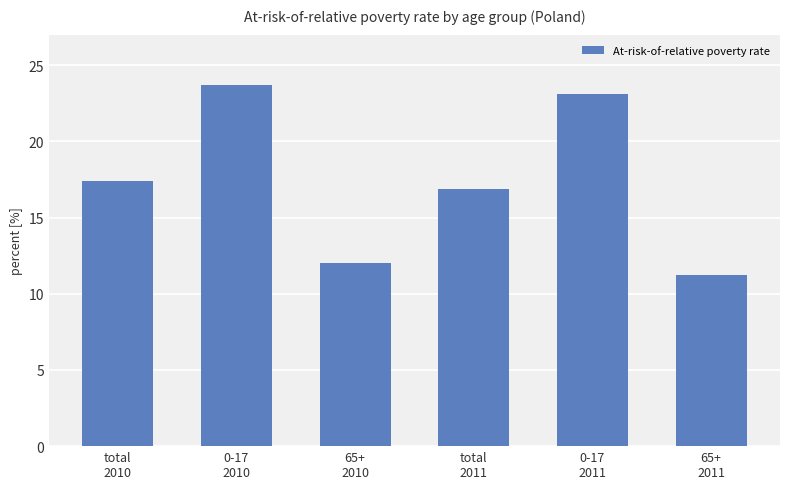

Is it true that the value at 0-17
2010 is 23.7?

True